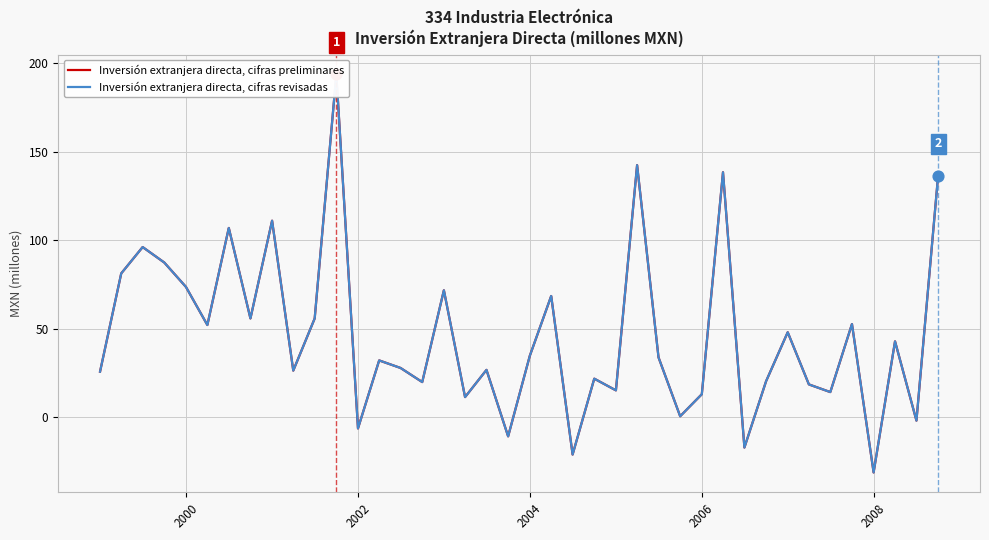

What are all the series names shown in the legend?

Inversión extranjera directa, cifras preliminares, Inversión extranjera directa, cifras revisadas